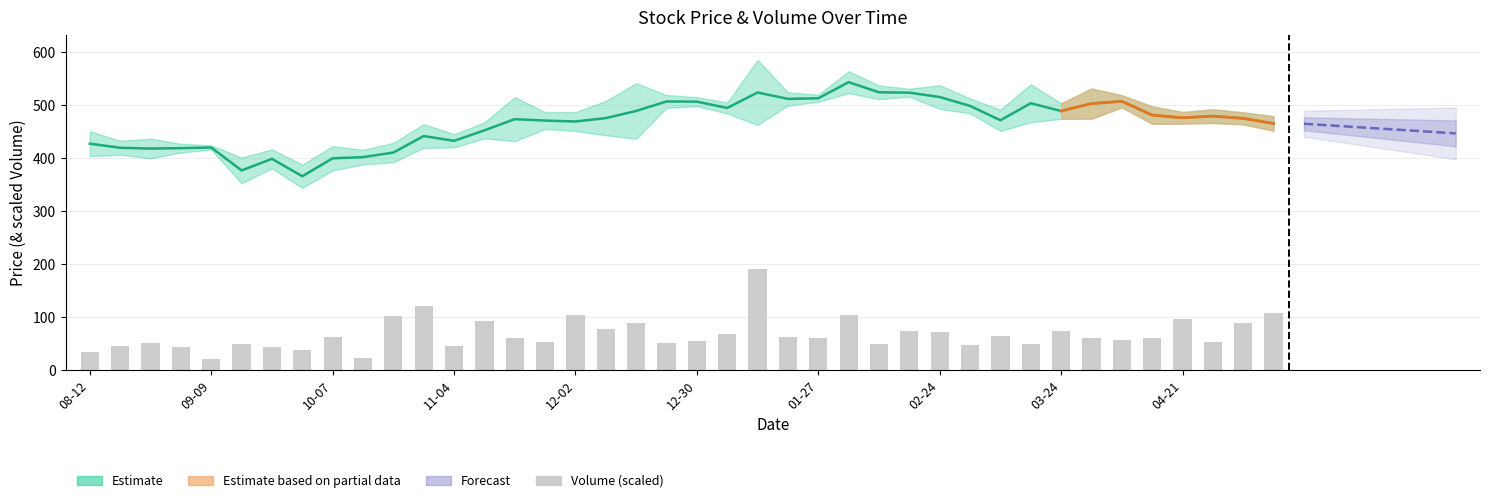

What is the total value across all series at 14?

534.6